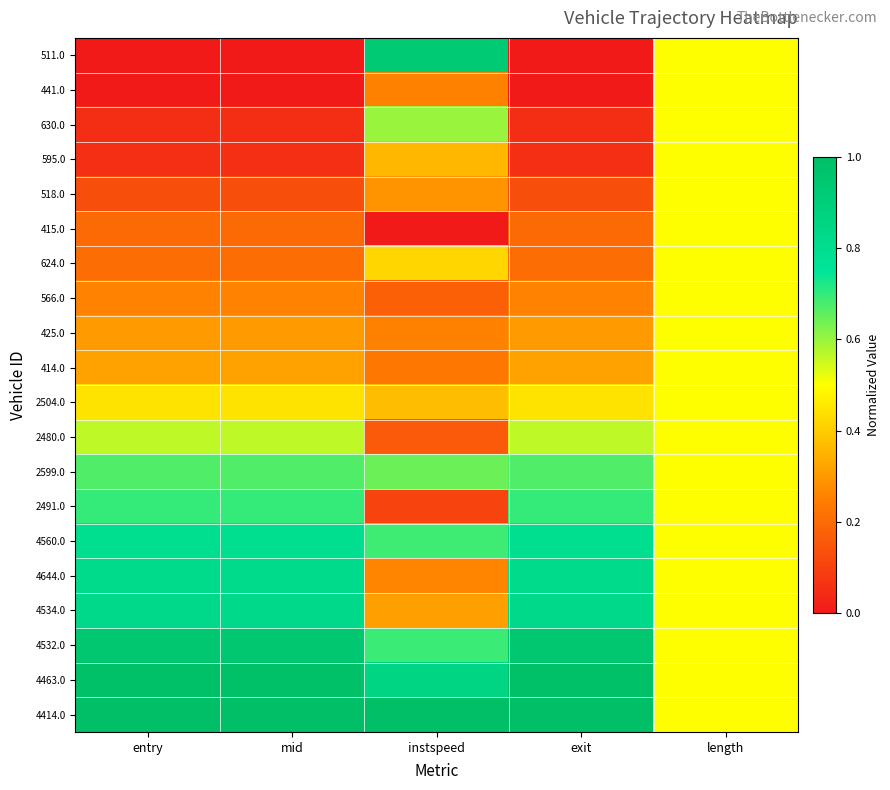

List the series in order of their peak value, highest first.

4414.0, 4463.0, 4532.0, 511.0, 4534.0, 4644.0, 4560.0, 2491.0, 2599.0, 630.0, 2480.0, 441.0, 595.0, 518.0, 415.0, 624.0, 566.0, 425.0, 414.0, 2504.0